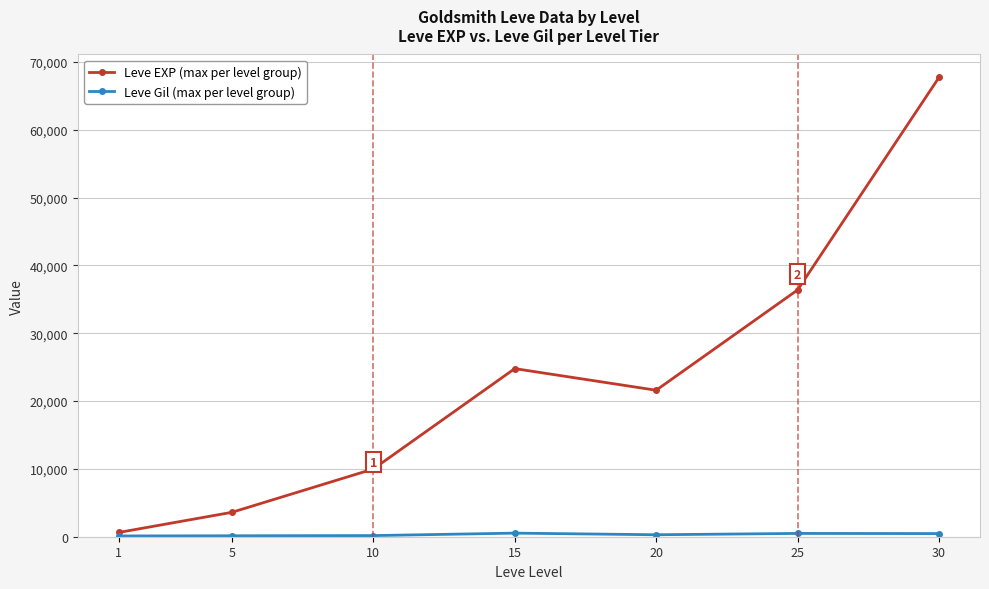

How many interior local peaks does the Leve EXP (max per level group) series have?

1